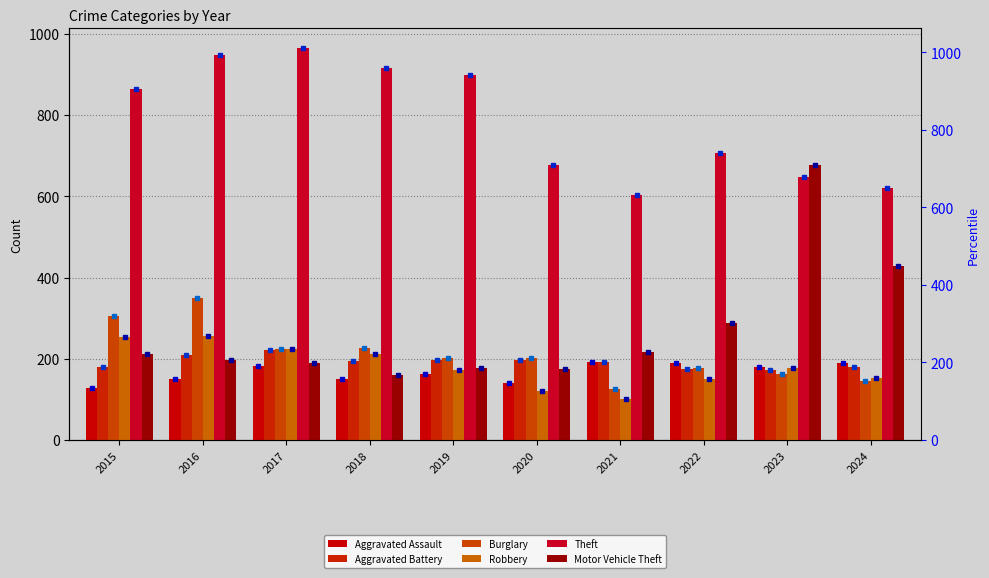

Reading right to left, list all the values displayed in this chart.

Aggravated Assault: 2024=190	2023=179	2022=189	2021=193	2020=141	2019=163	2018=149	2017=181	2016=150	2015=128
Aggravated Battery: 2024=180	2023=173	2022=174	2021=192	2020=198	2019=198	2018=195	2017=221	2016=210	2015=180
Burglary: 2024=145	2023=163	2022=178	2021=125	2020=202	2019=201	2018=227	2017=223	2016=350	2015=304
Robbery: 2024=153	2023=176	2022=151	2021=101	2020=120	2019=172	2018=211	2017=223	2016=257	2015=253
Theft: 2024=621	2023=647	2022=706	2021=603	2020=677	2019=898	2018=917	2017=965	2016=949	2015=865
Motor Vehicle Theft: 2024=429	2023=678	2022=289	2021=217	2020=175	2019=178	2018=160	2017=189	2016=198	2015=211